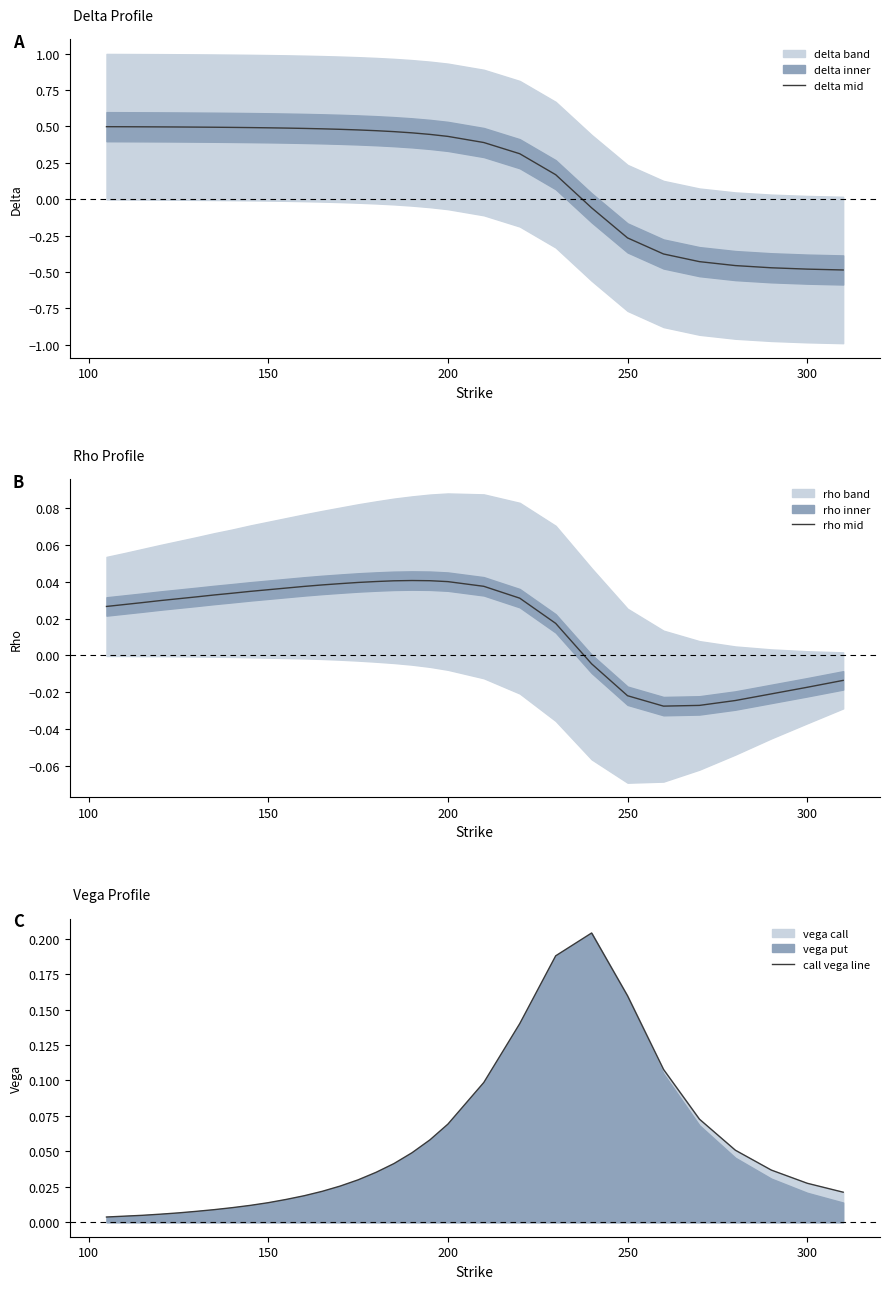

How many data points does each series have?

31